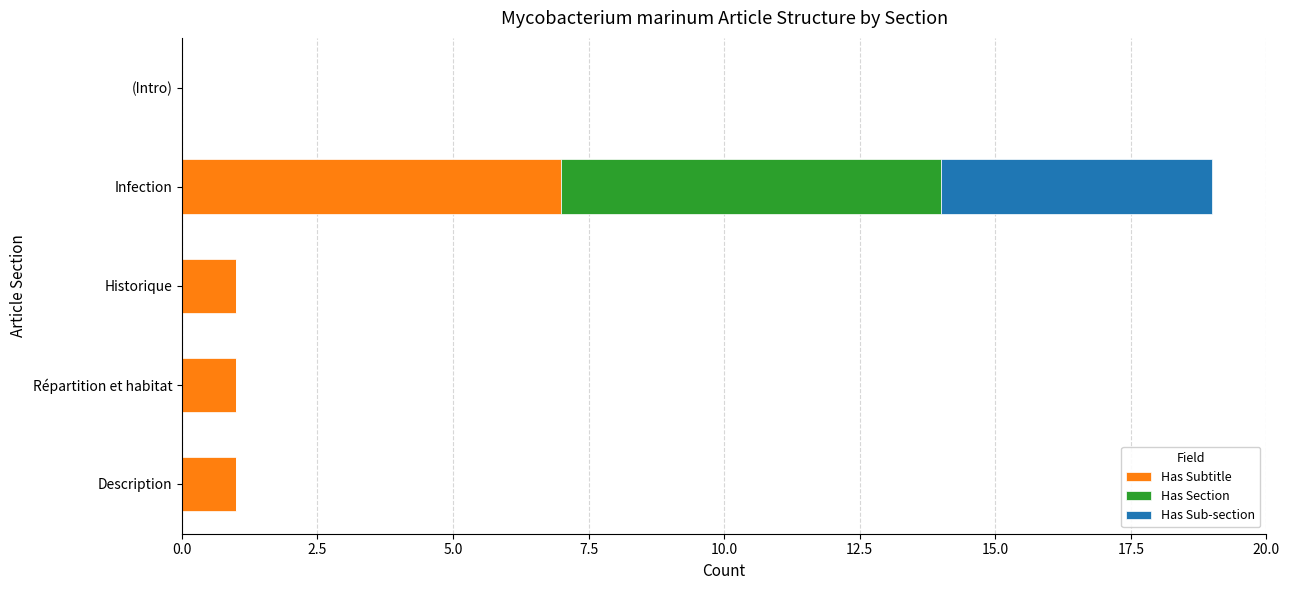

What are all the series names shown in the legend?

Has Subtitle, Has Section, Has Sub-section